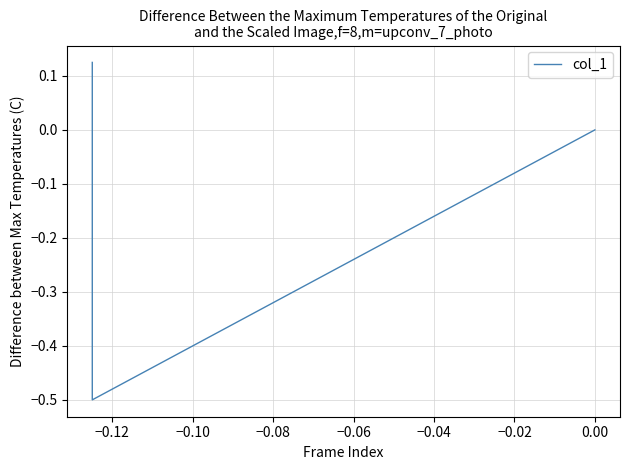

Is this an area chart (filled region under the line)?

No